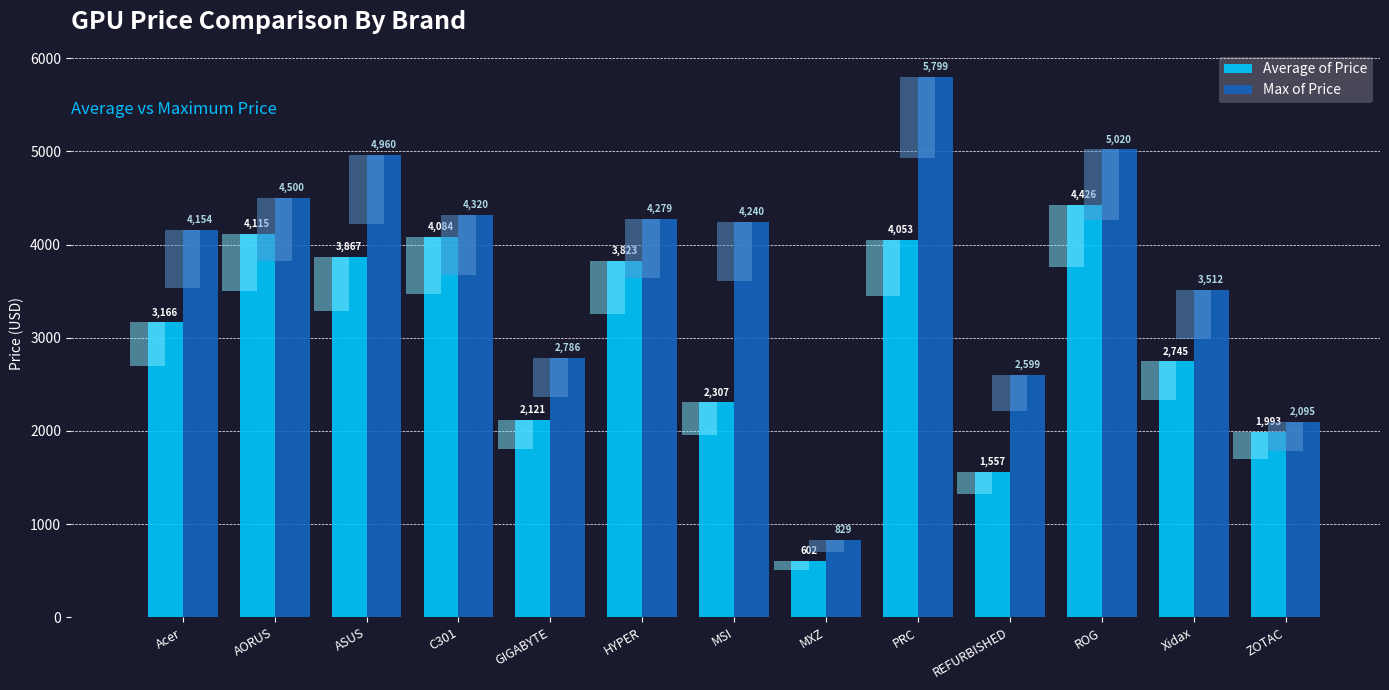

True or false: Average of Price has a value of 6314.8 at ASUS.

False